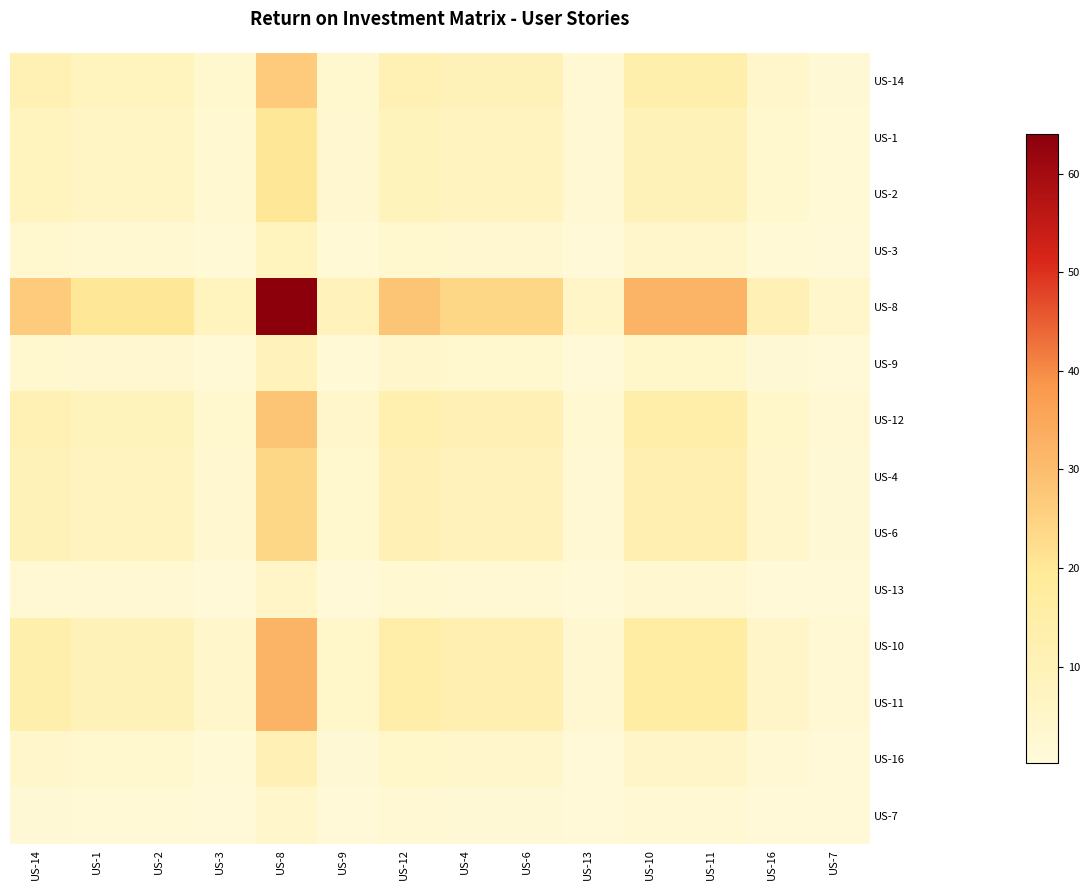

Count the number of categories in the chart.

14